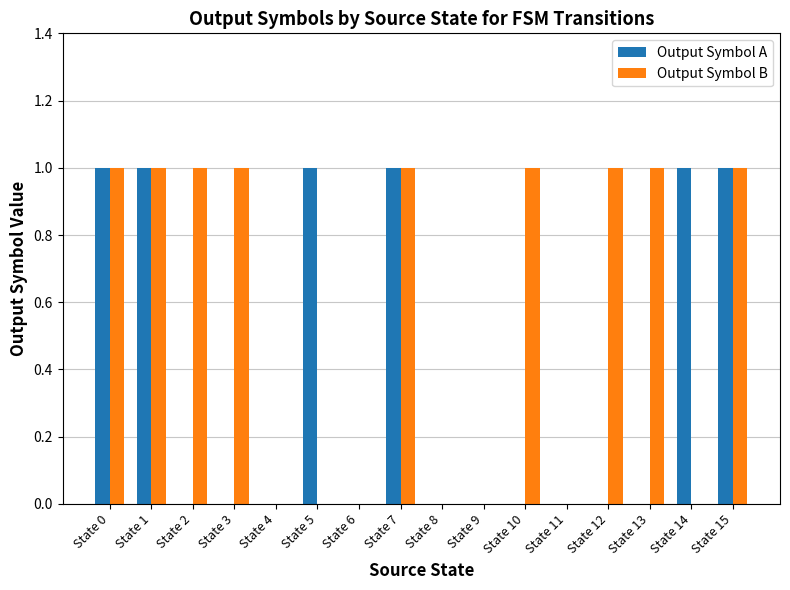

Between State 10 and State 11, which series saw the biggest shift?

Output Symbol B